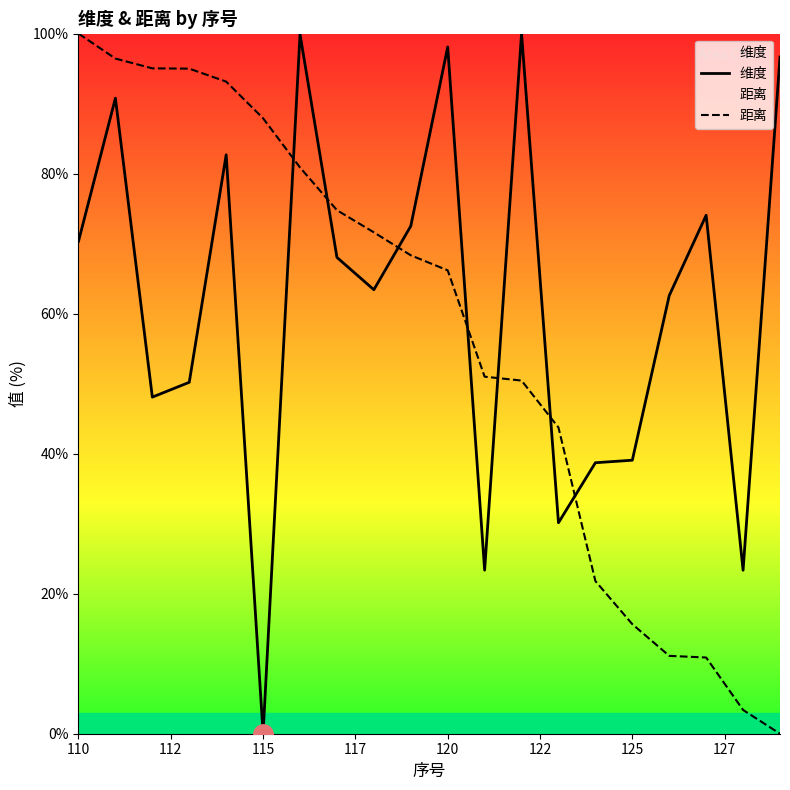

At how many categories does at least one series exceed 5?

20